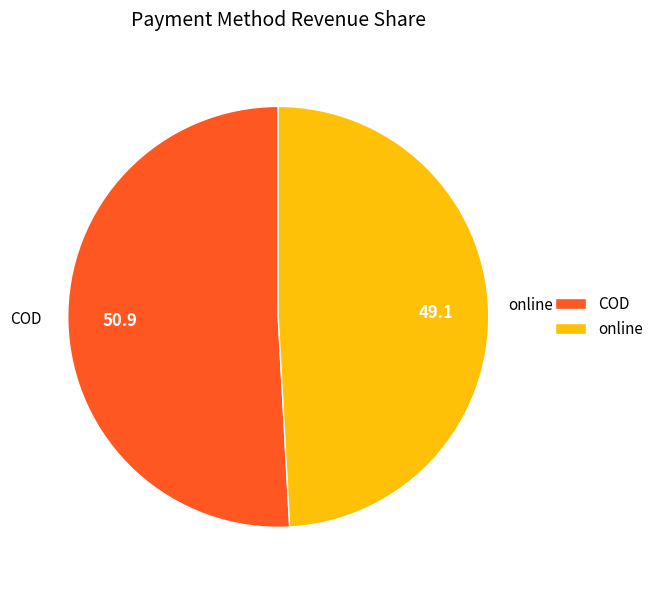

Which has a higher value, online or COD?

COD